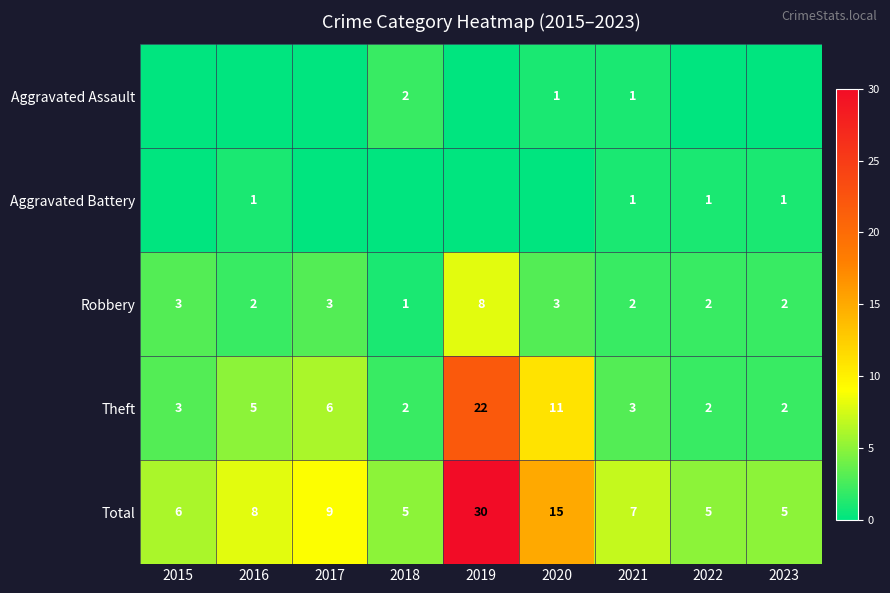

How many values in the Robbery series are below 2?

1